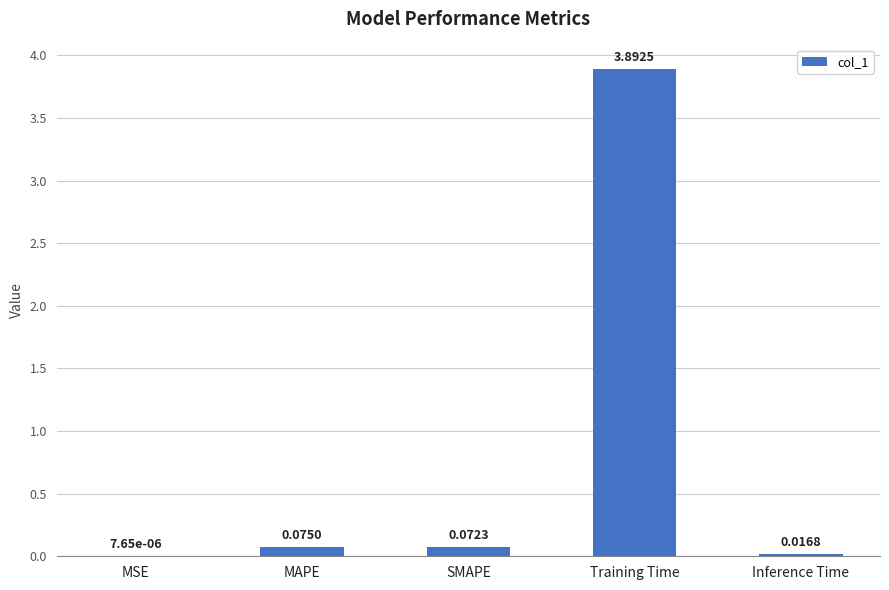

Which has a higher value, SMAPE or MAPE?

MAPE